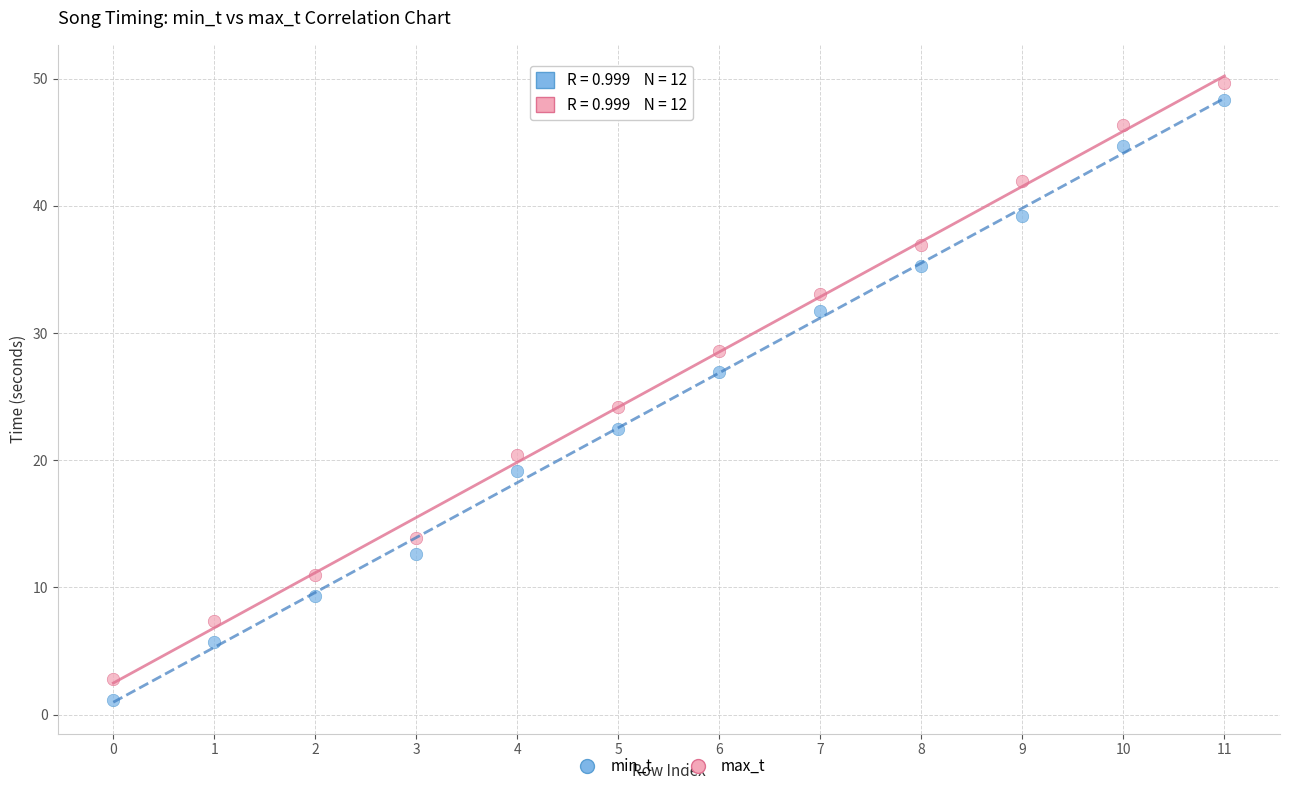

In the max_t series, what Y value is closest to 26?

24.2